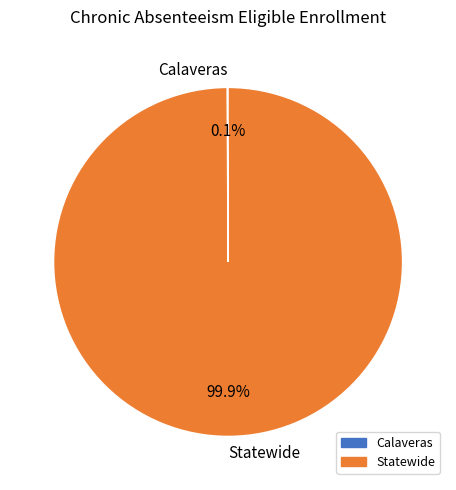

How much of the chart is everything except Statewide?

0.1%